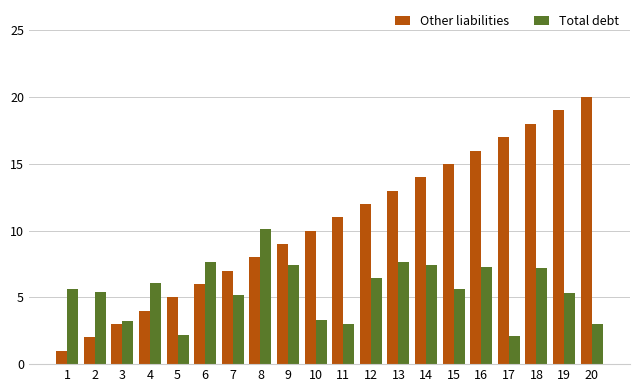

Rank the categories by Other liabilities value from lowest to highest.

1, 2, 3, 4, 5, 6, 7, 8, 9, 10, 11, 12, 13, 14, 15, 16, 17, 18, 19, 20